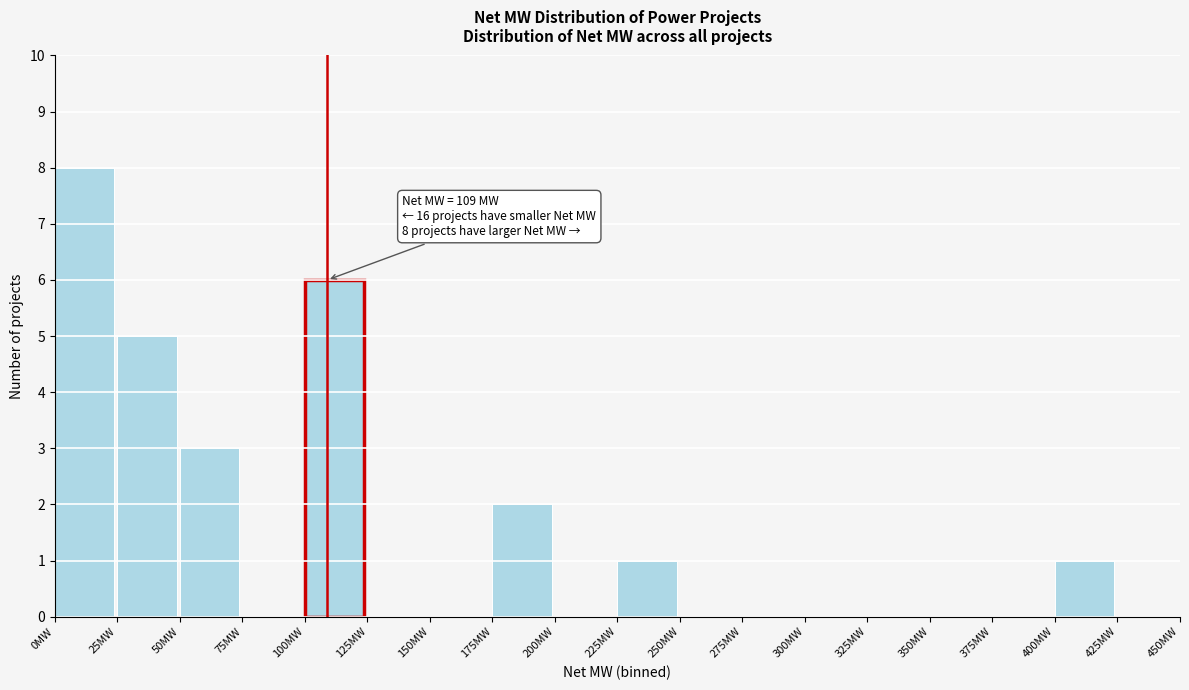

Over which range of the x-axis is the bar tallest?

0 to 25